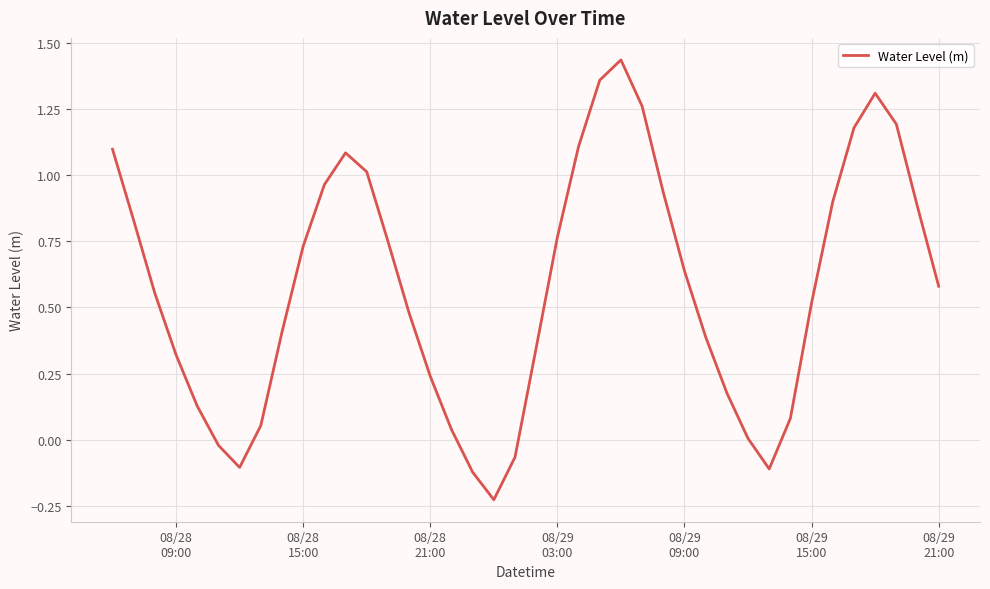

What is the difference between the maximum and minimum values?

1.7